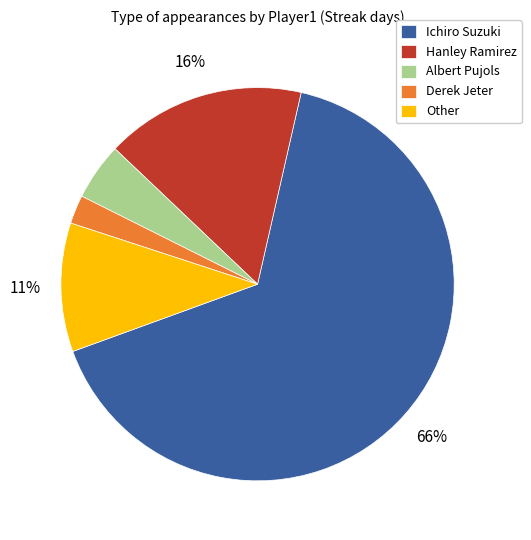

To the nearest percent, what is the difference between the largest and smallest slice percentages?

64%